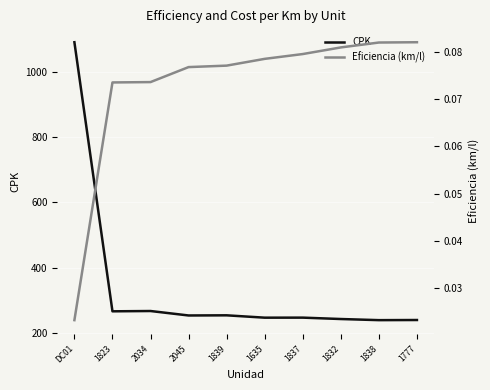

Between 2034 and 1777, which is larger?

2034